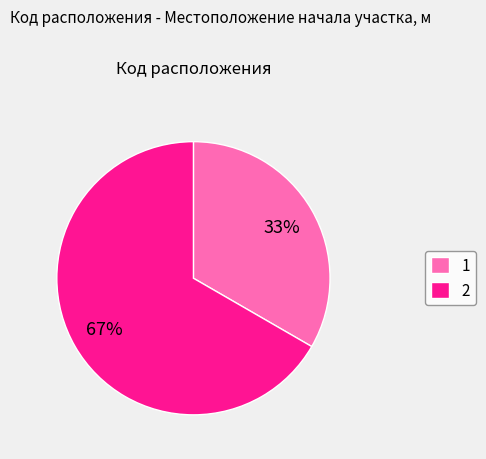

Rank the categories by value from lowest to highest.

1, 2